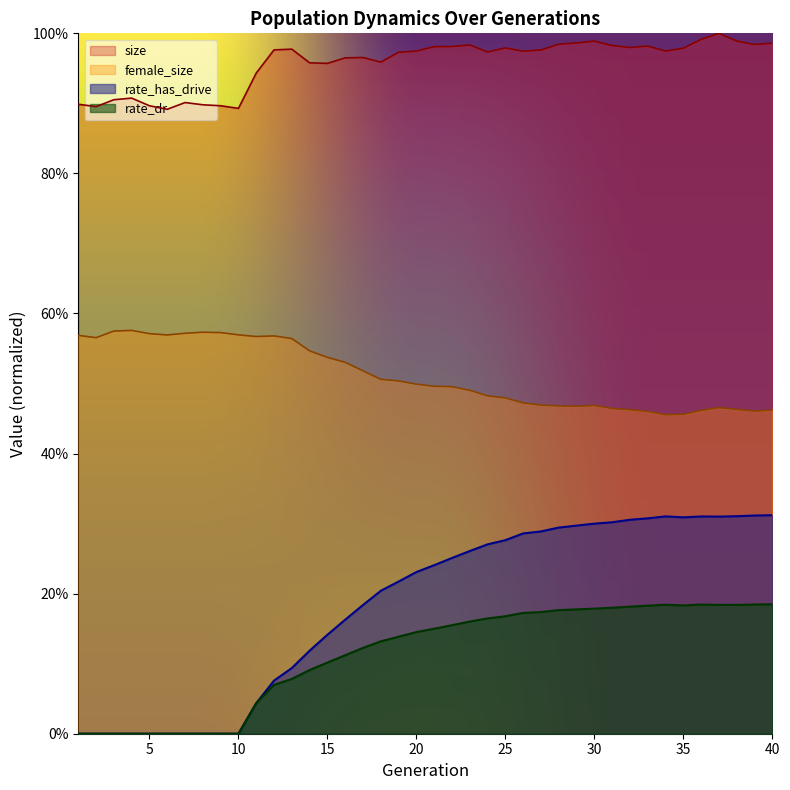

What is the total value across all series at 31?

0.5